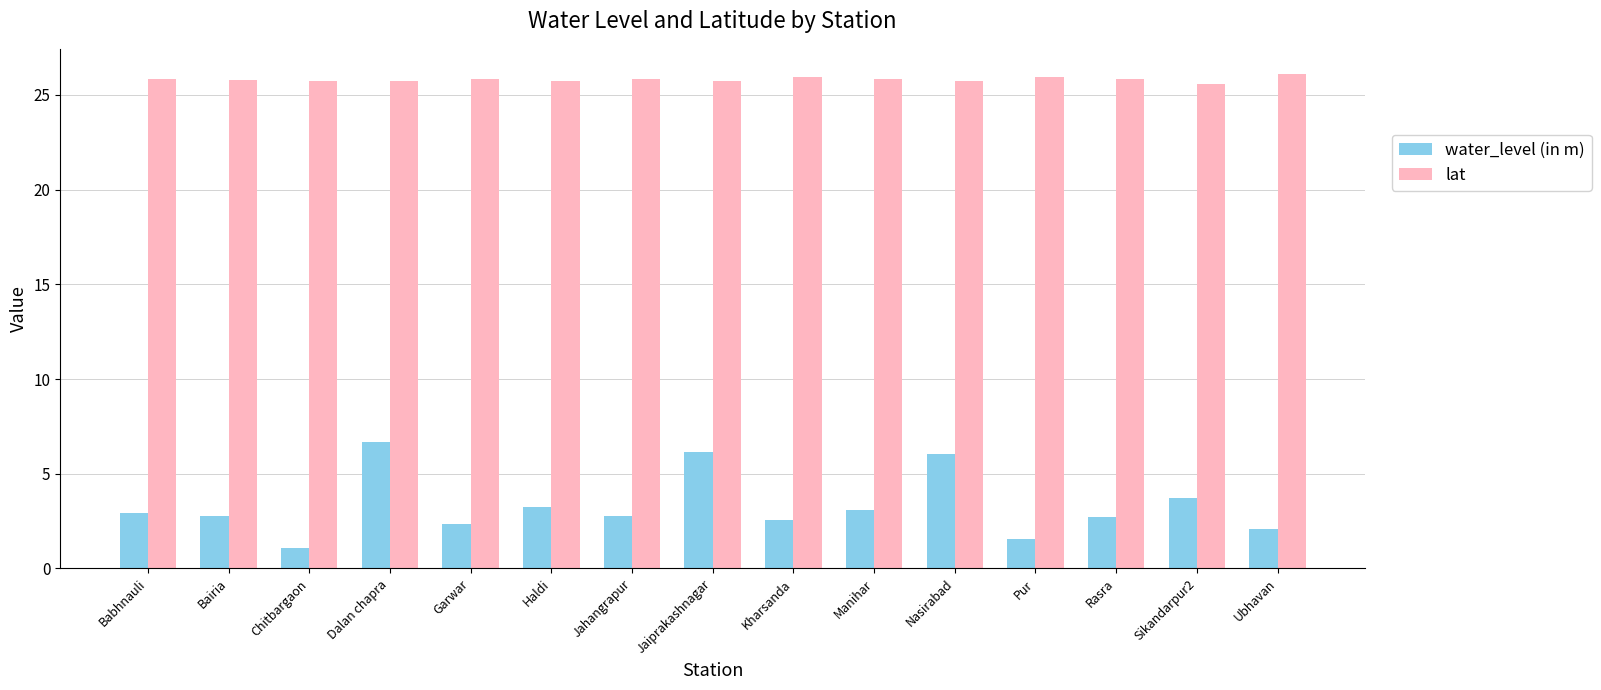

How many bars are there in each group?

2